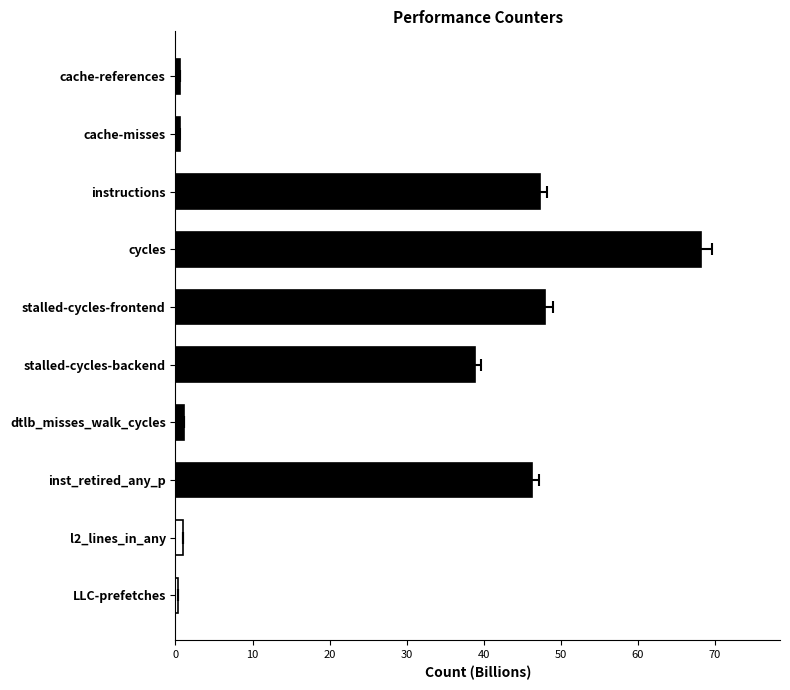

What is the maximum value shown in the chart?

68.2